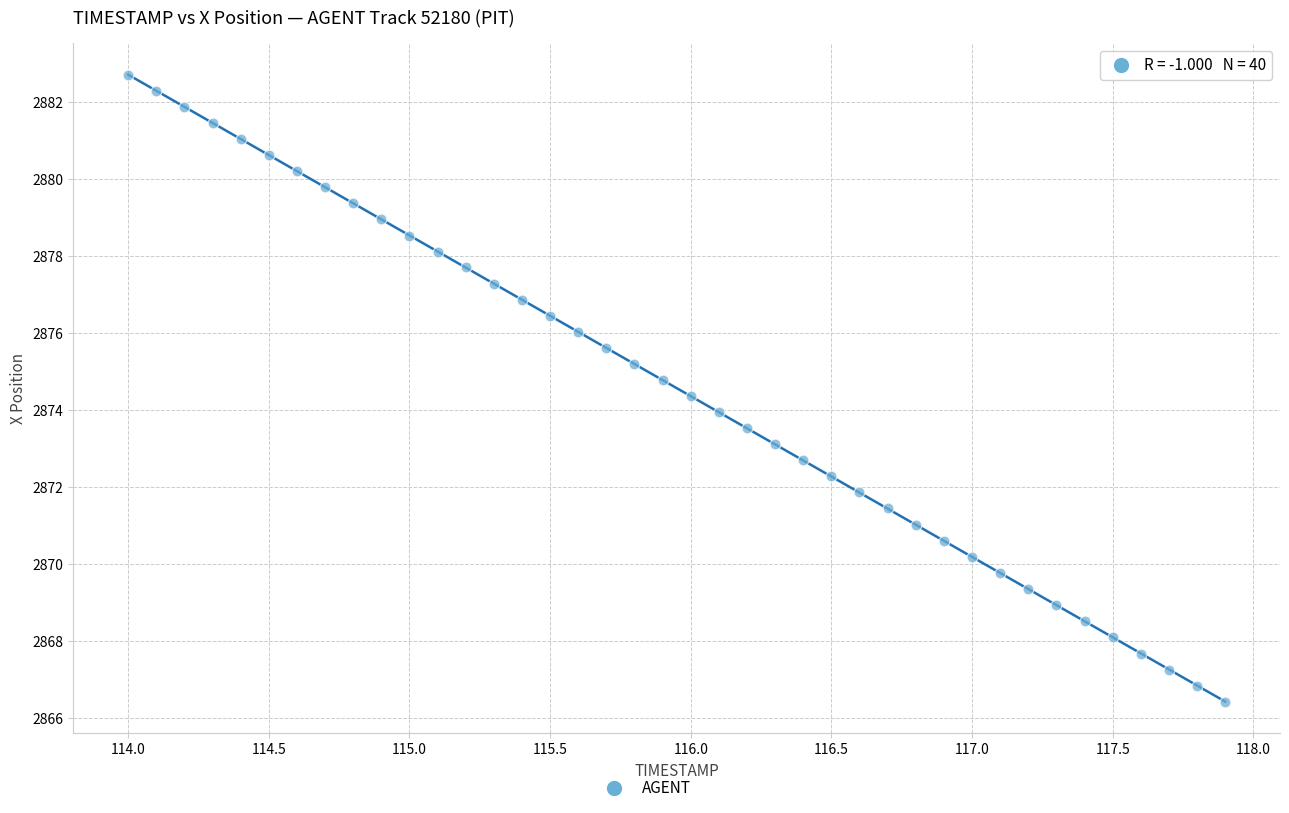

What is the range of X values (max minus min)?

3.9